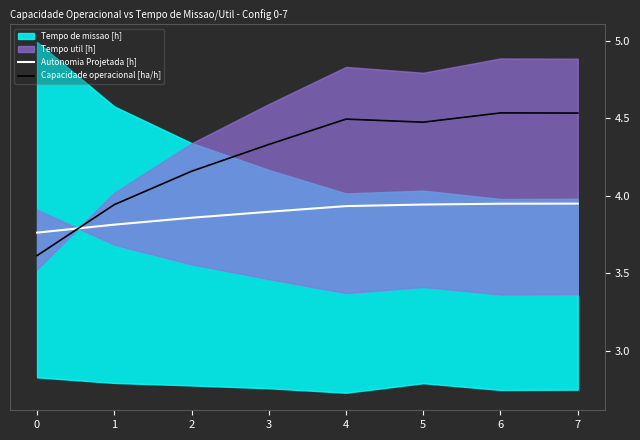

At which category does Capacidade operacional [ha/h] reach its first local valley?

5